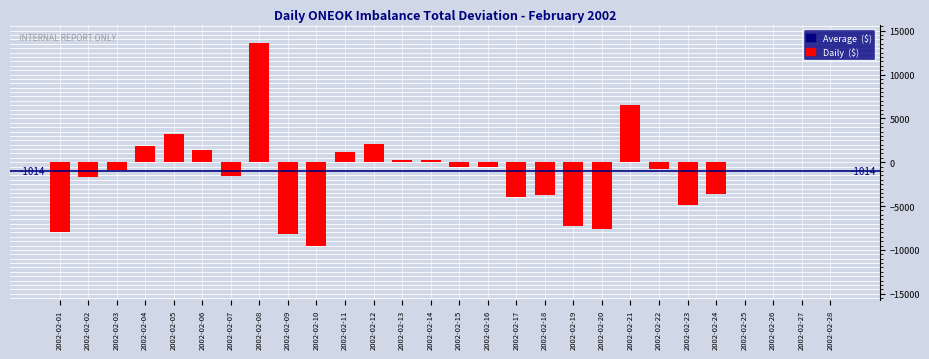

Which category has the highest value across all series?

2002-02-08